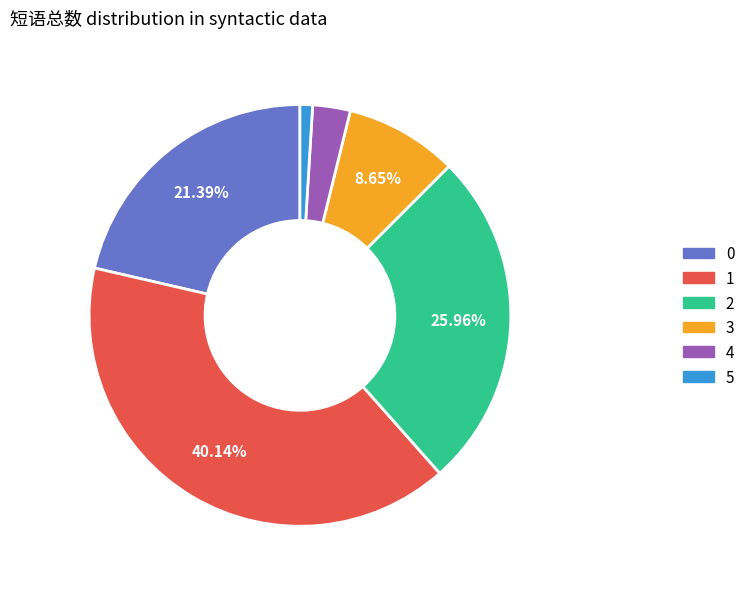

To the nearest percent, what is the difference between the largest and smallest slice percentages?

39%